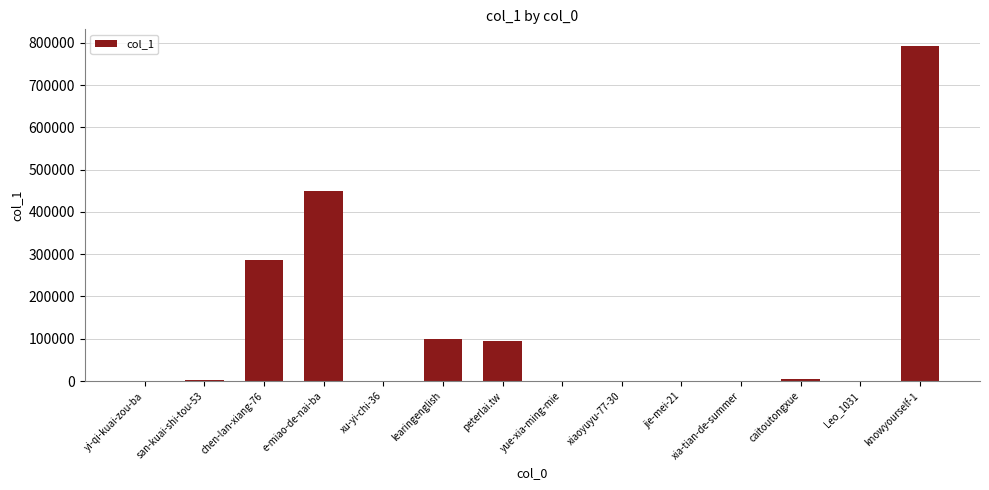

Are the bars horizontal?

No